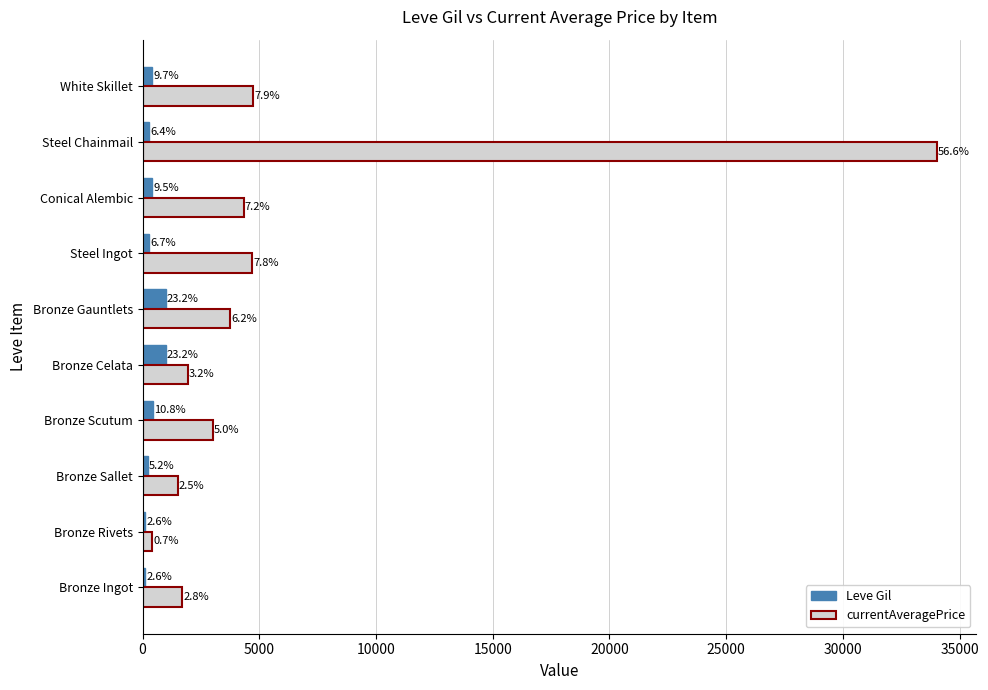

What are all the series names shown in the legend?

Leve Gil, currentAveragePrice